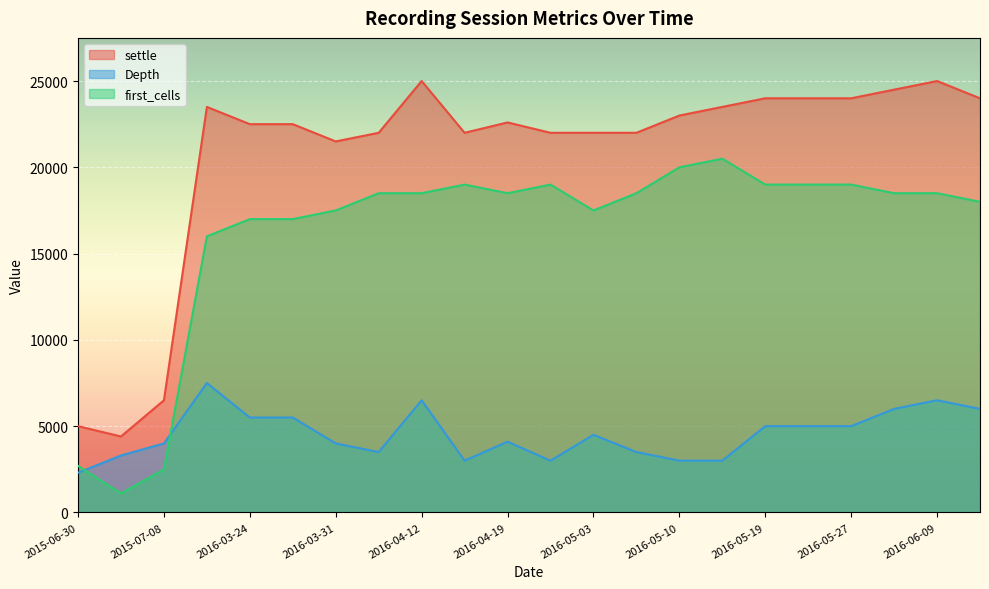

Reading right to left, transcribe all the data shown in this chart.

settle: 2016-06-30=24000	2016-06-09=25000	2016-06-02=24500	2016-05-27=24000	2016-05-25=24000	2016-05-19=24000	2016-05-17=23500	2016-05-10=23000	2016-05-05=22000	2016-05-03=22000	2016-04-22=22000	2016-04-19=22600	2016-04-13=22000	2016-04-12=25000	2016-04-07=22000	2016-03-31=21500	2016-03-29=22500	2016-03-24=22500	2016-03-22=23500	2015-07-08=6500	2015-07-02=4400	2015-06-30=5000
Depth: 2016-06-30=6000	2016-06-09=6500	2016-06-02=6000	2016-05-27=5000	2016-05-25=5000	2016-05-19=5000	2016-05-17=3000	2016-05-10=3000	2016-05-05=3500	2016-05-03=4500	2016-04-22=3000	2016-04-19=4100	2016-04-13=3000	2016-04-12=6500	2016-04-07=3500	2016-03-31=4000	2016-03-29=5500	2016-03-24=5500	2016-03-22=7500	2015-07-08=4000	2015-07-02=3300	2015-06-30=2300
first_cells: 2016-06-30=18000	2016-06-09=18500	2016-06-02=18500	2016-05-27=19000	2016-05-25=19000	2016-05-19=19000	2016-05-17=20500	2016-05-10=20000	2016-05-05=18500	2016-05-03=17500	2016-04-22=19000	2016-04-19=18500	2016-04-13=19000	2016-04-12=18500	2016-04-07=18500	2016-03-31=17500	2016-03-29=17000	2016-03-24=17000	2016-03-22=16000	2015-07-08=2500	2015-07-02=1100	2015-06-30=2700